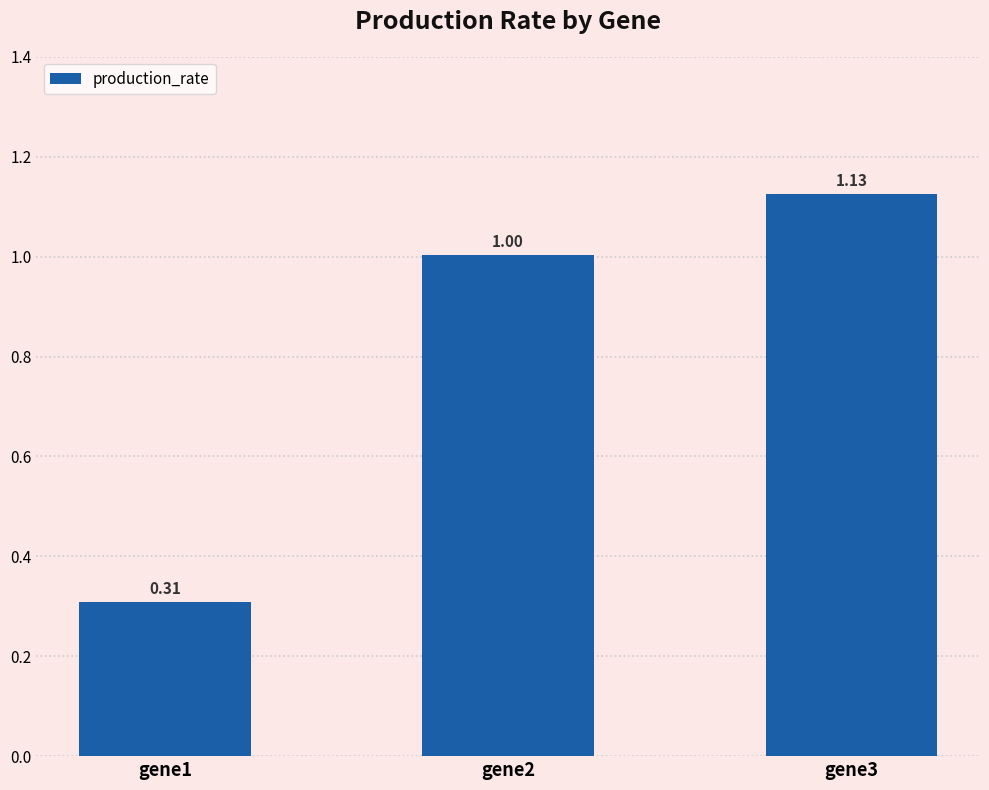

Rank the categories by value from highest to lowest.

gene3, gene2, gene1